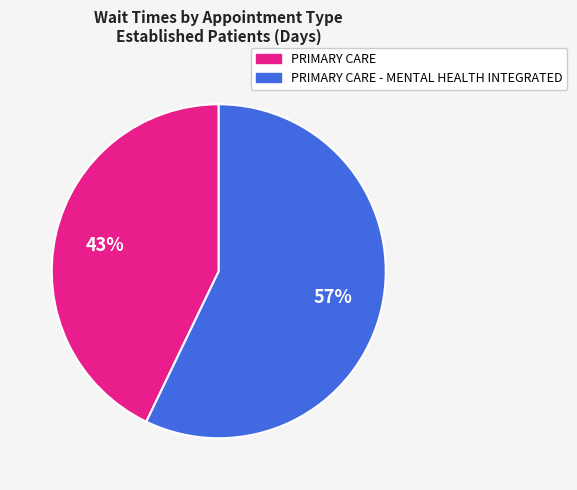

Is there any slice that represents more than half of the pie?

Yes